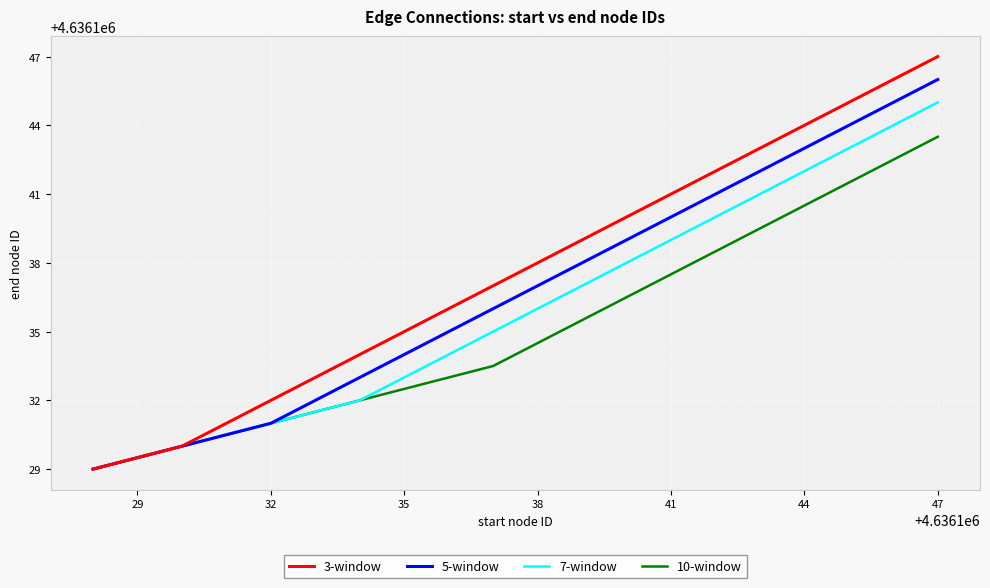

Which series has the largest total across all categories?

3-window